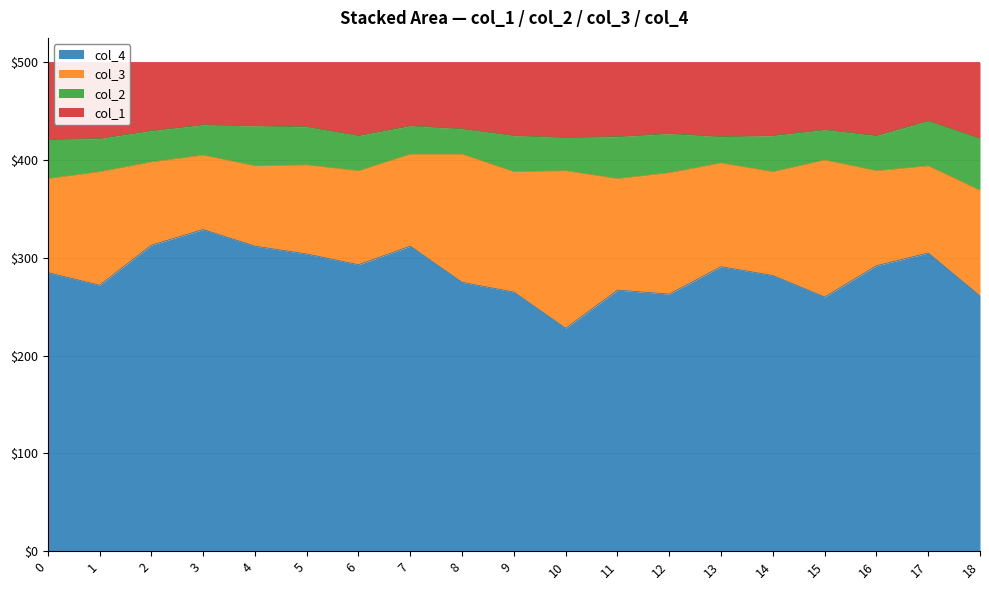

True or false: col_4 and col_1 cross at least once.

False